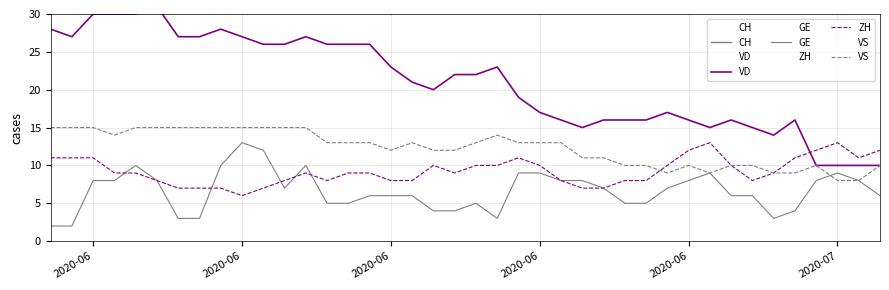

In VS, how many points are lower than both neighbors (excluding endpoints)?

4